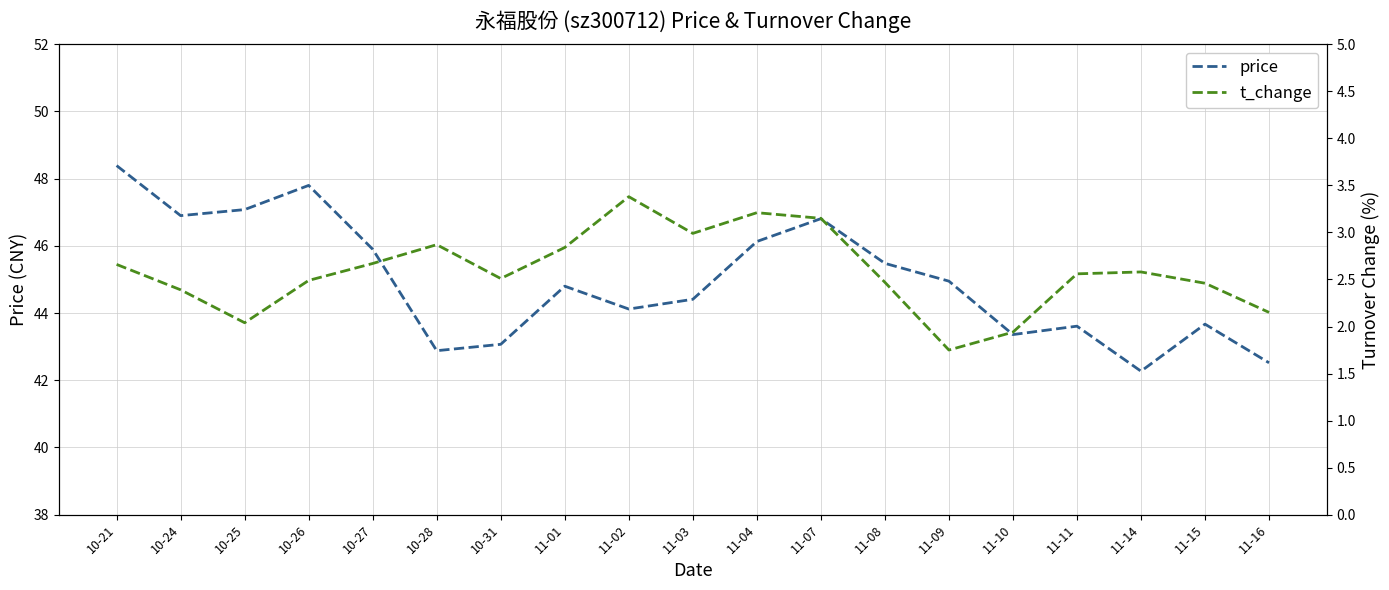

Which series changed the most between 11-04 and 11-14?

price